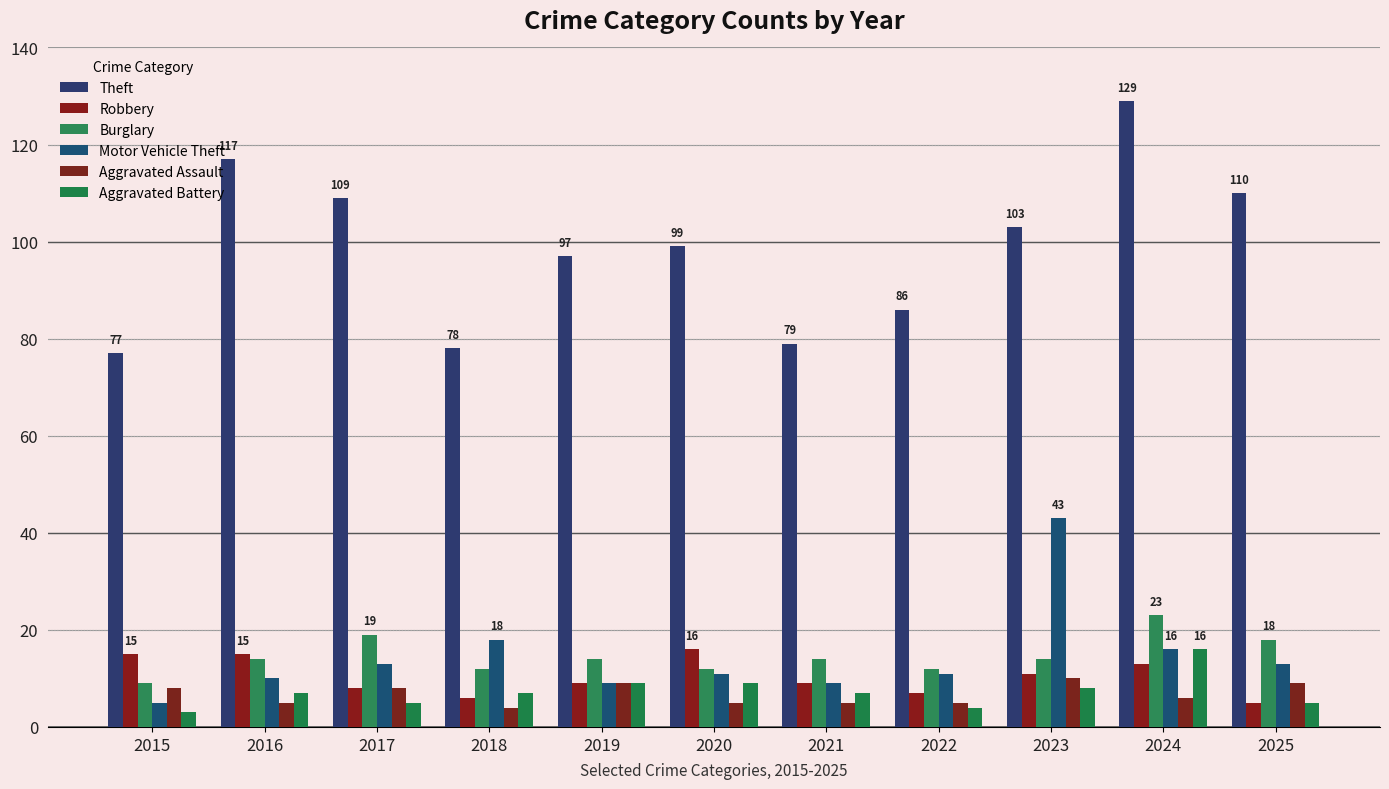

Reading left to right, transcribe all the data shown in this chart.

Theft: 77	117	109	78	97	99	79	86	103	129	110
Robbery: 15	15	8	6	9	16	9	7	11	13	5
Burglary: 9	14	19	12	14	12	14	12	14	23	18
Motor Vehicle Theft: 5	10	13	18	9	11	9	11	43	16	13
Aggravated Assault: 8	5	8	4	9	5	5	5	10	6	9
Aggravated Battery: 3	7	5	7	9	9	7	4	8	16	5